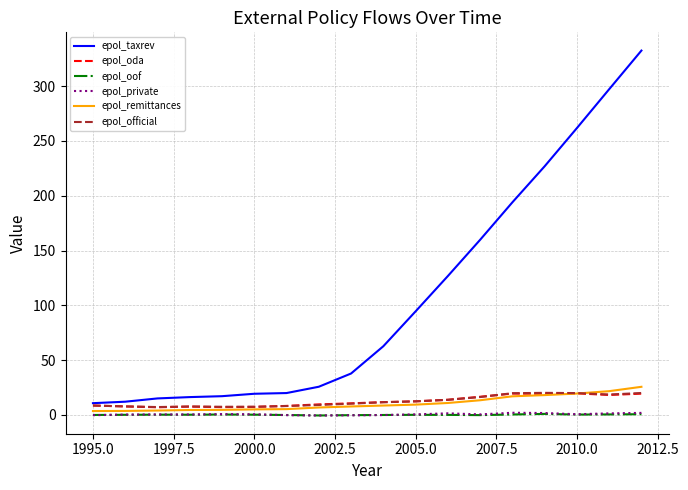

Which series ends up on top after the final intersection of epol_private and epol_oof?

epol_private